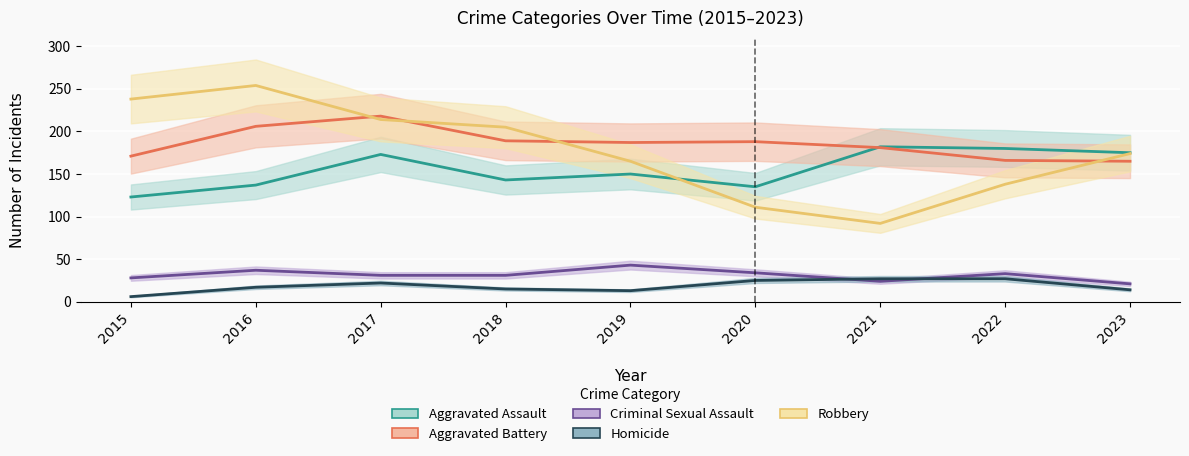

Reading left to right, extract all data points from this chart.

Aggravated Assault: 2015=123	2016=137	2017=173	2018=143	2019=150	2020=135	2021=182	2022=180	2023=175
Aggravated Battery: 2015=171	2016=206	2017=218	2018=189	2019=187	2020=188	2021=181	2022=166	2023=165
Criminal Sexual Assault: 2015=28	2016=37	2017=31	2018=31	2019=43	2020=34	2021=24	2022=33	2023=21
Homicide: 2015=6	2016=17	2017=22	2018=15	2019=13	2020=25	2021=27	2022=27	2023=14
Robbery: 2015=238	2016=254	2017=214	2018=205	2019=165	2020=111	2021=92	2022=138	2023=174